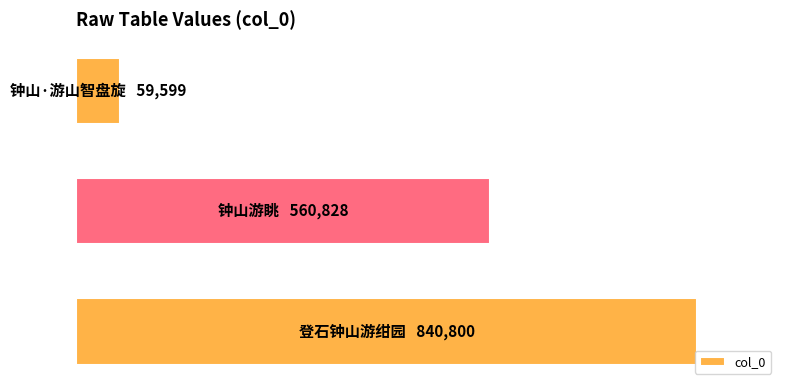

Does the chart contain any negative values?

No